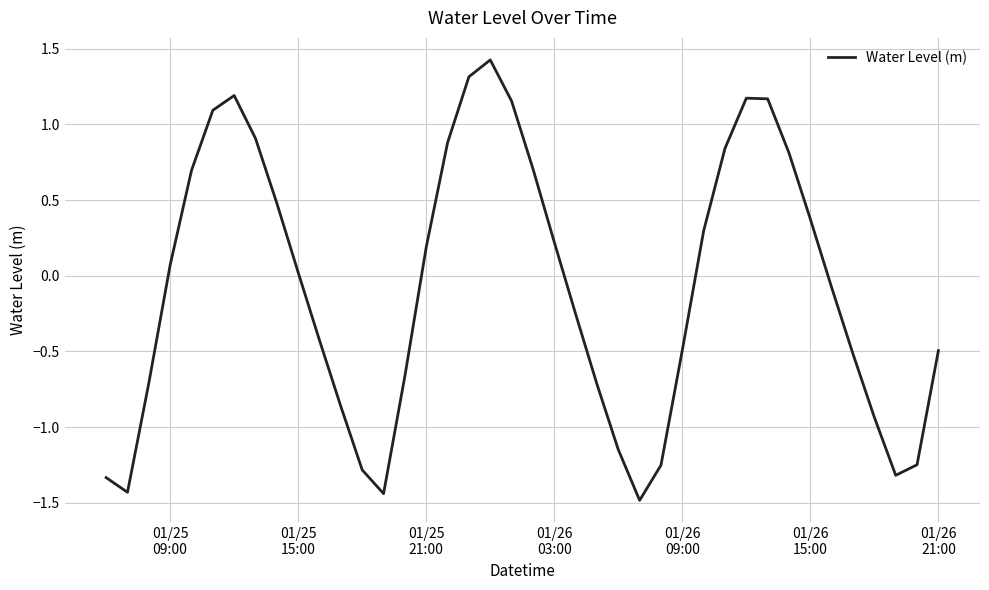

What is the maximum value shown in the chart?

1.4